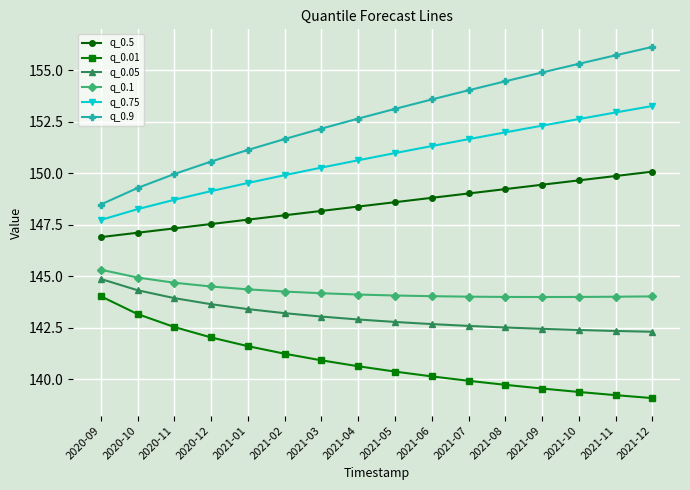

What is the difference between the q_0.05 values at 2021-10 and 2021-04?

0.5